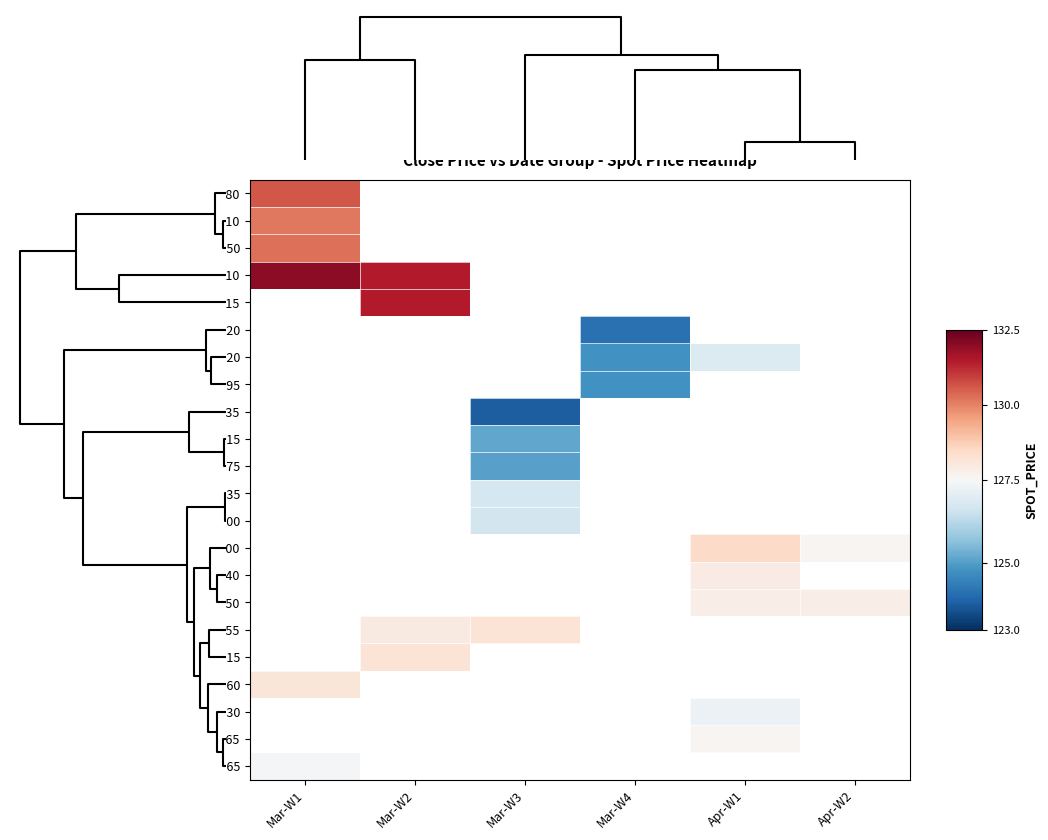

How many data points does each series have?

6